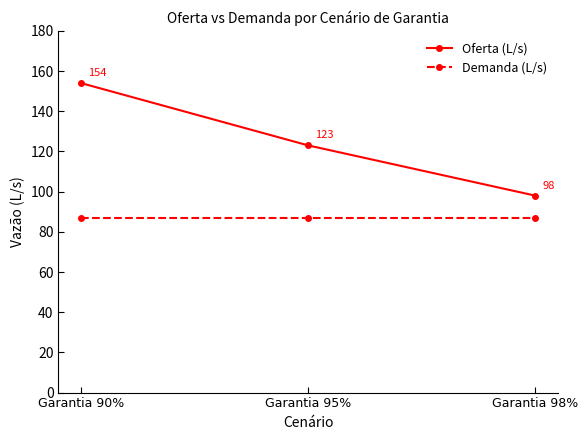

Reading right to left, list all the values displayed in this chart.

Oferta (L/s): Garantia 98%=98	Garantia 95%=123	Garantia 90%=154
Demanda (L/s): Garantia 98%=87	Garantia 95%=87	Garantia 90%=87